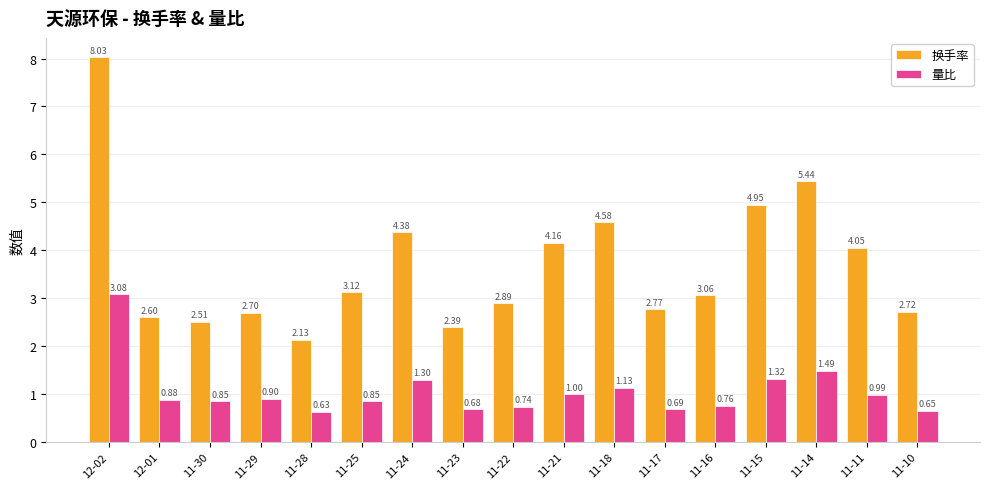

Which series has the widest spread of values?

换手率